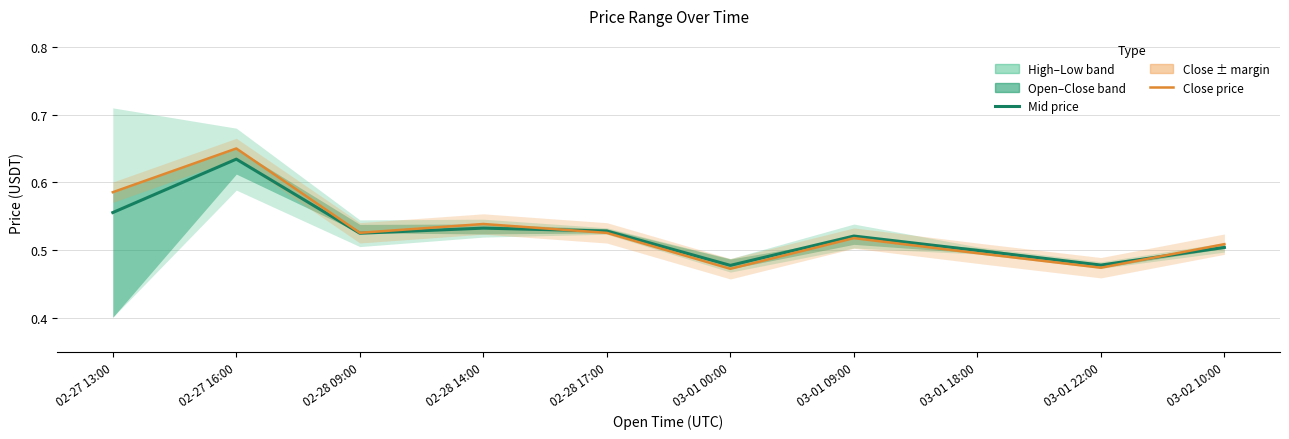

True or false: Mid price has more than 1 interior local peaks.

True